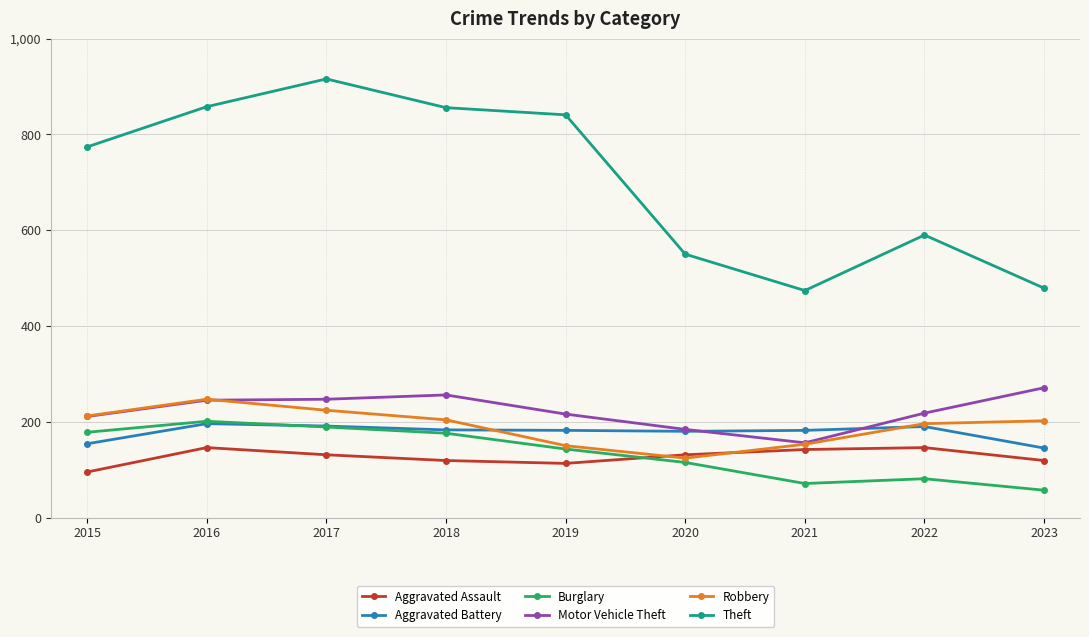

What is the lowest value of the Motor Vehicle Theft series?

156